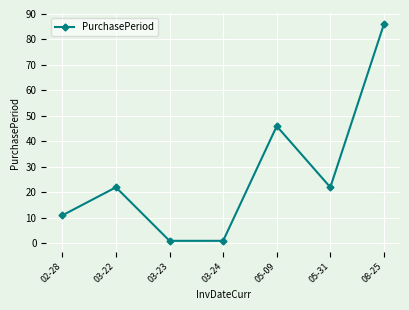

What is the label of the 3rd point from the right?

05-09